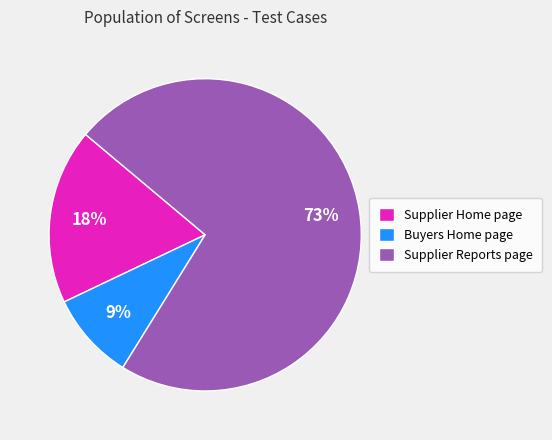

True or false: Supplier Home page accounts for 18% of the total.

True